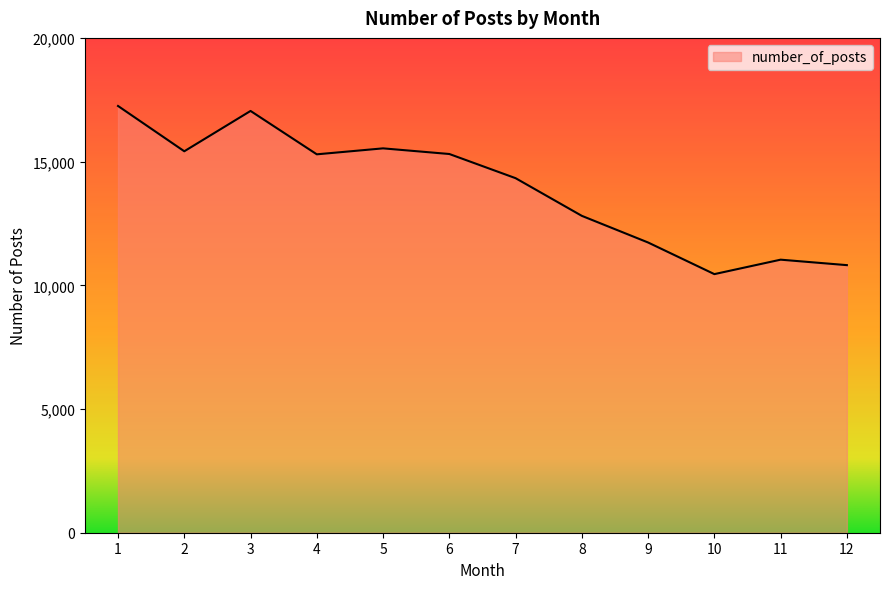

Does the chart have visible grid lines?

No